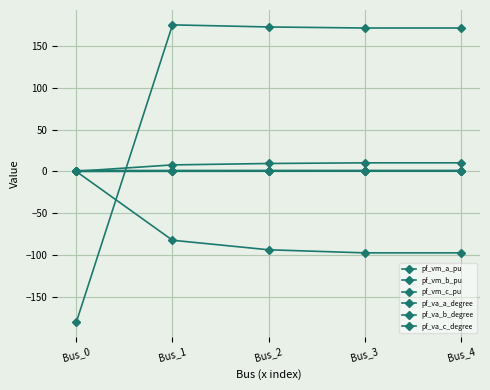

True or false: pf_va_a_degree has more than 2 interior local peaks.

False